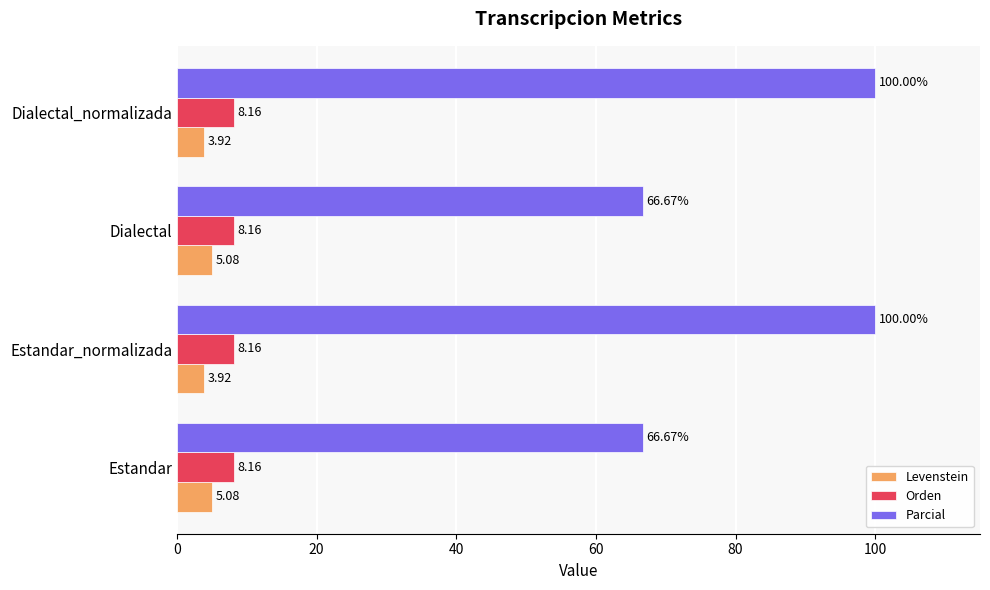

Rank the series by their maximum value, from lowest to highest.

Levenstein, Orden, Parcial